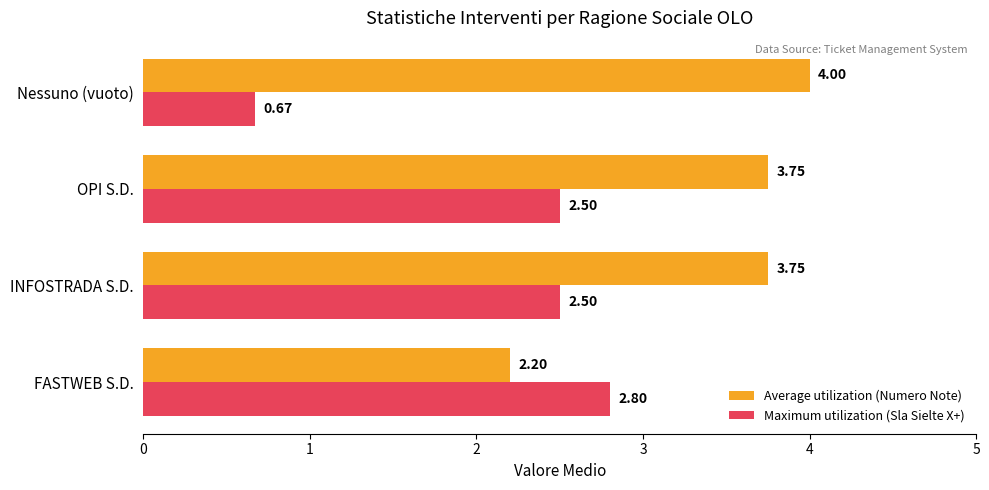

How many data points does each series have?

4